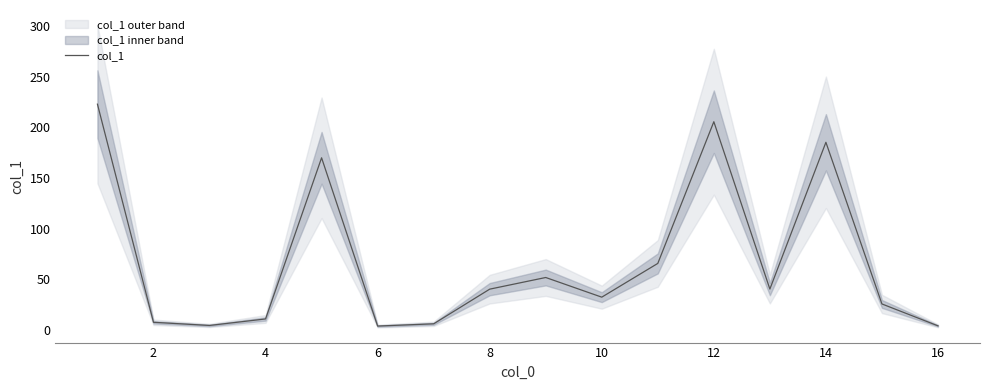

How many lines are shown in the chart?

1